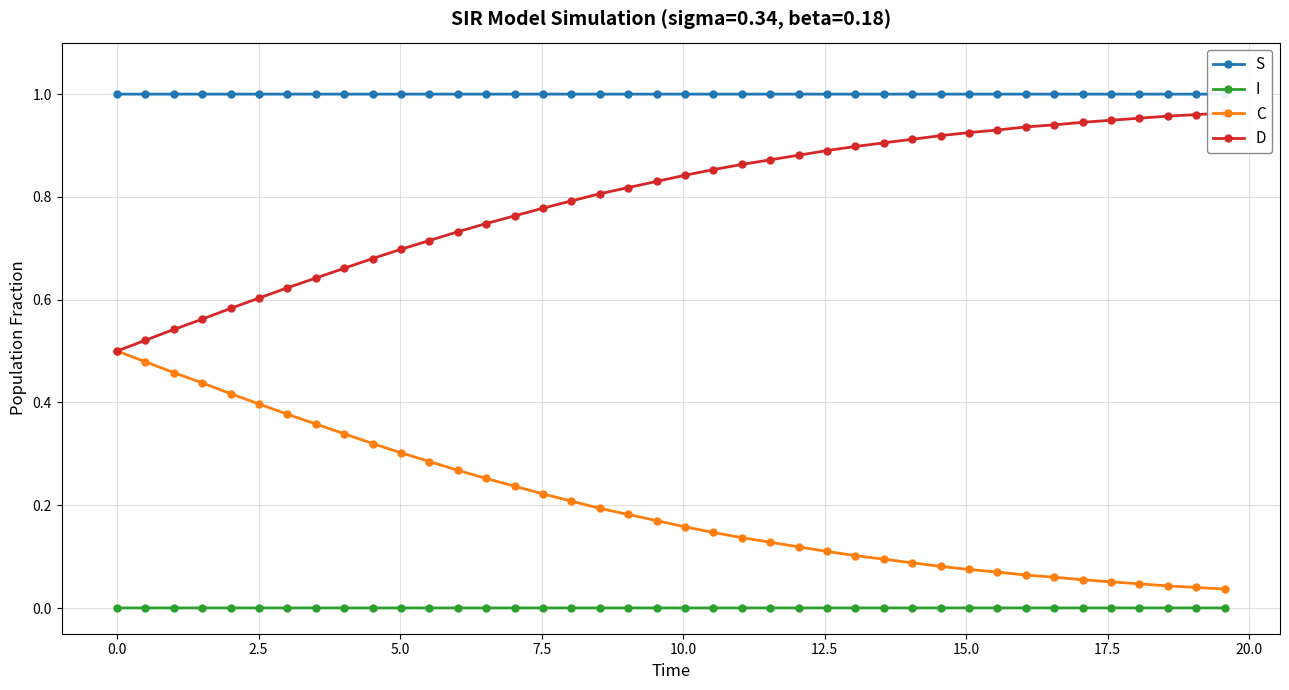

Does the chart display data point markers on the line(s)?

Yes